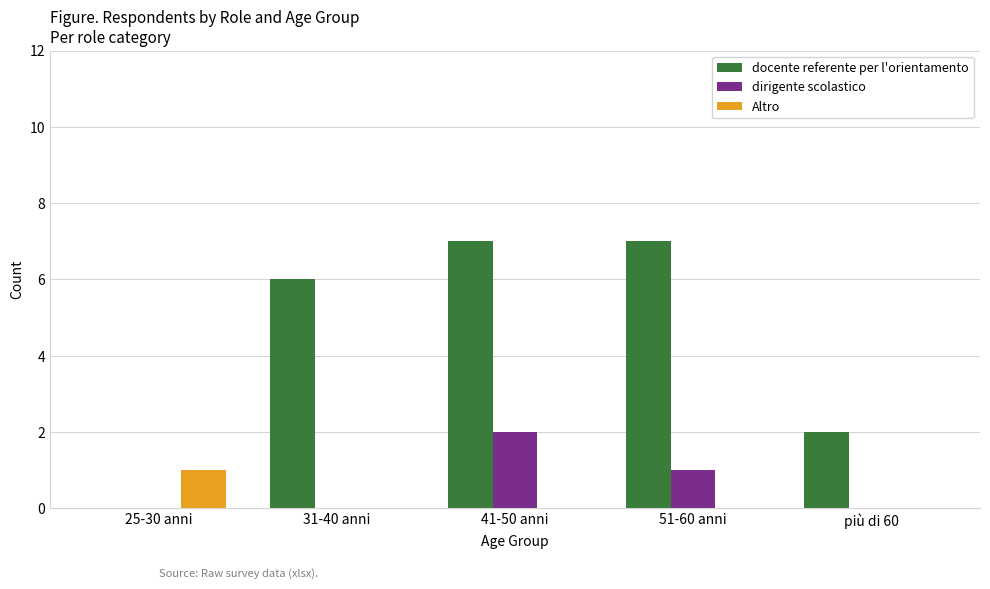

Reading left to right, list all the values displayed in this chart.

docente referente per l'orientamento: 25-30 anni=0	31-40 anni=6	41-50 anni=7	51-60 anni=7	più di 60=2
dirigente scolastico: 25-30 anni=0	31-40 anni=0	41-50 anni=2	51-60 anni=1	più di 60=0
Altro: 25-30 anni=1	31-40 anni=0	41-50 anni=0	51-60 anni=0	più di 60=0